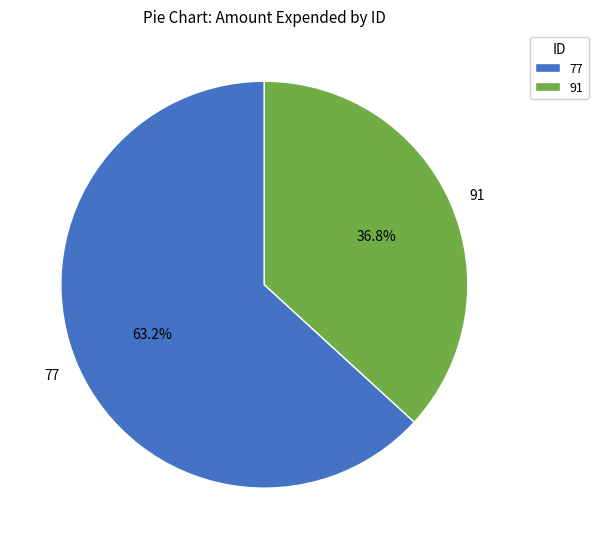

Is it true that 91 is 48% of the pie?

False